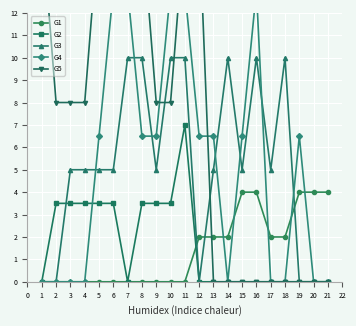

Which series ends up on top after the final intersection of G3 and G5?

G3